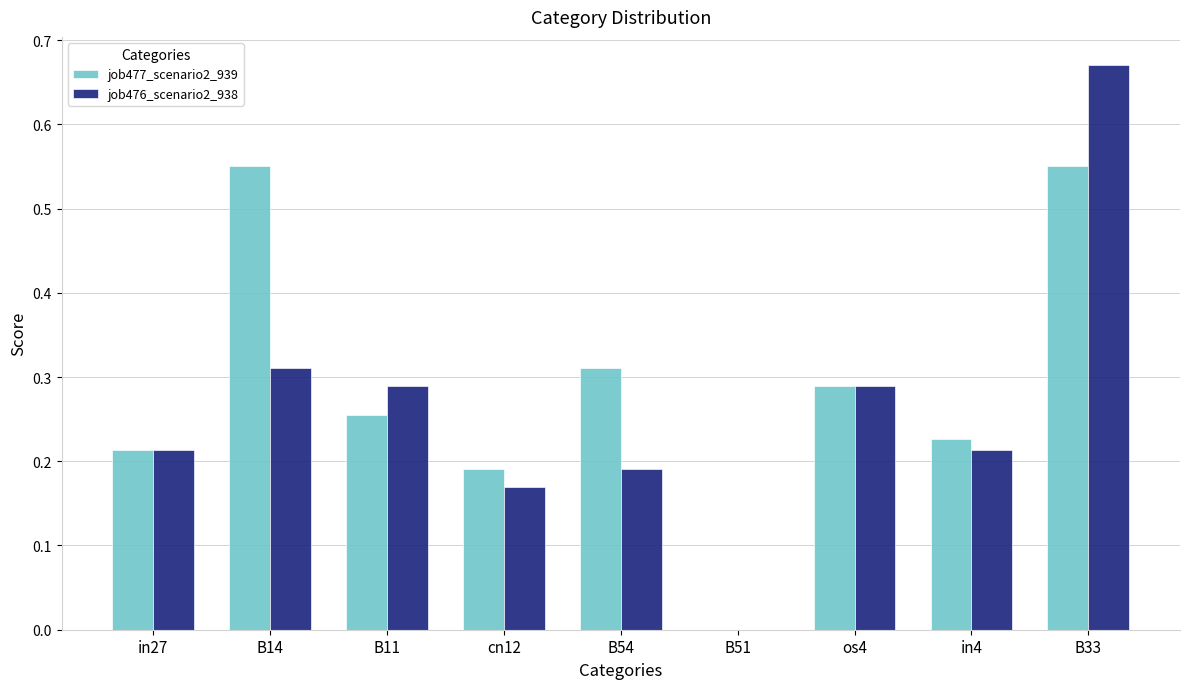

Which series changed the most between B51 and B33?

job476_scenario2_938